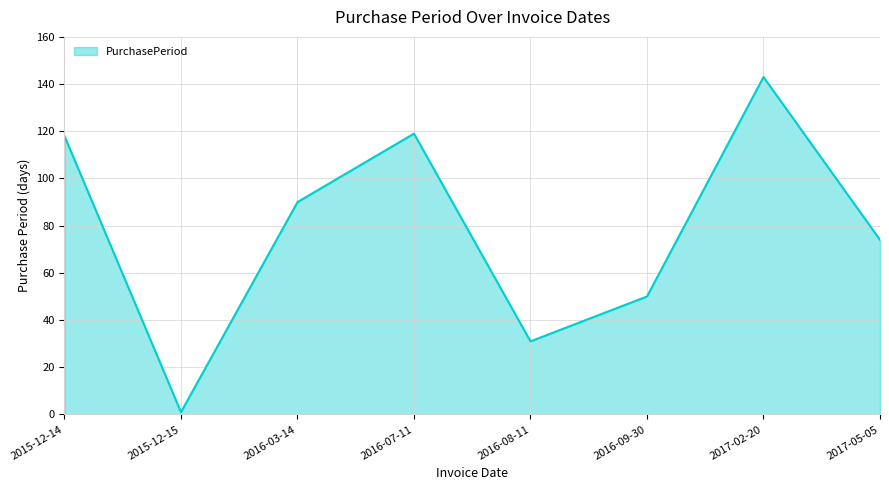

Reading left to right, transcribe all the data shown in this chart.

118	1	90	119	31	50	143	74